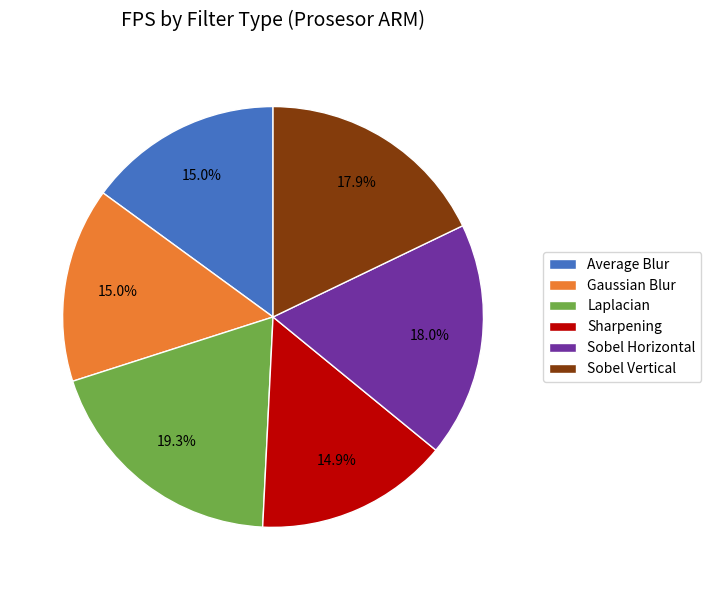

The Gaussian Blur slice represents 15% of the pie. True or false?

True